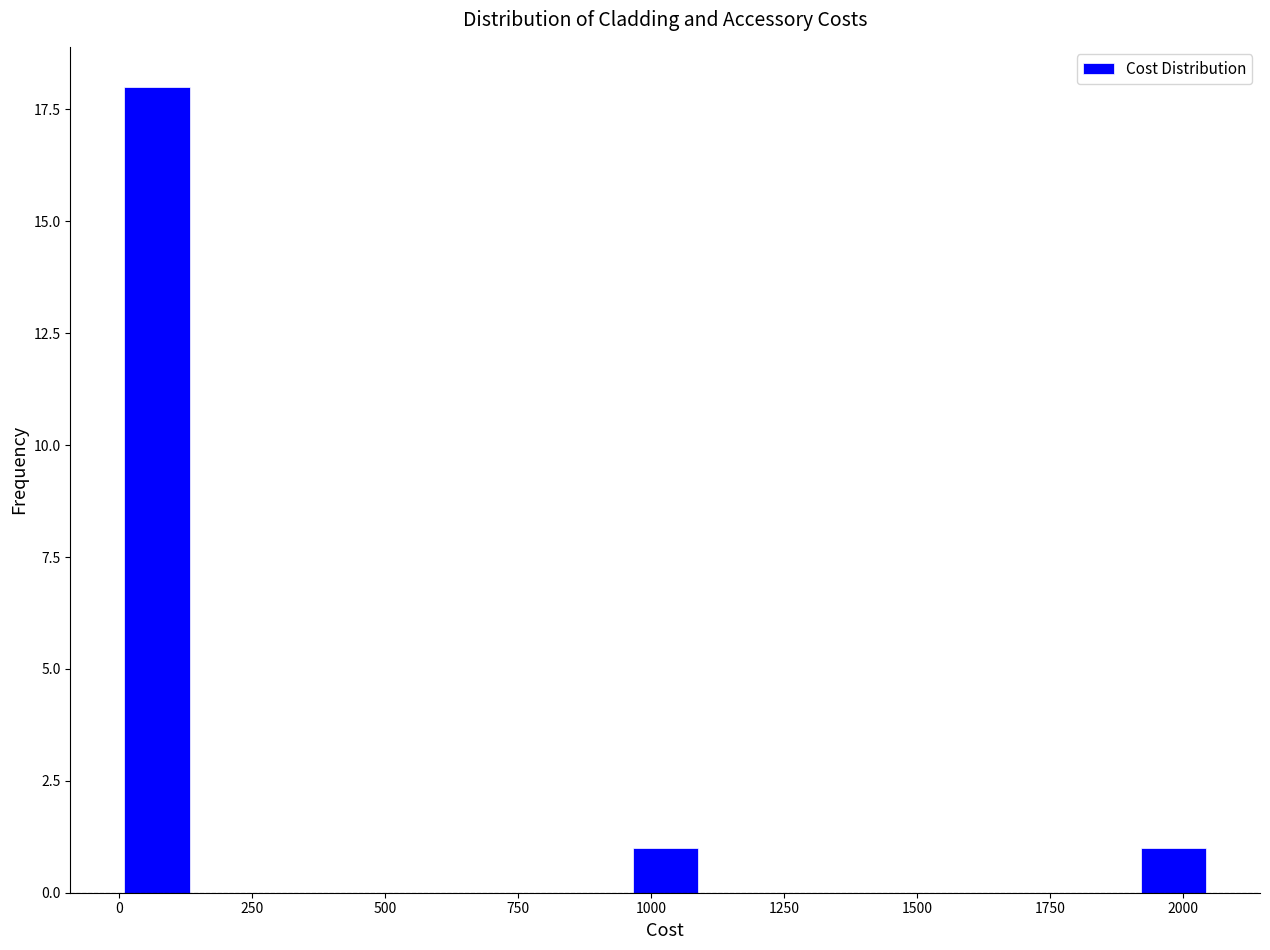

Read against the x-axis, roughly where is the centre of the tallest bar?

50